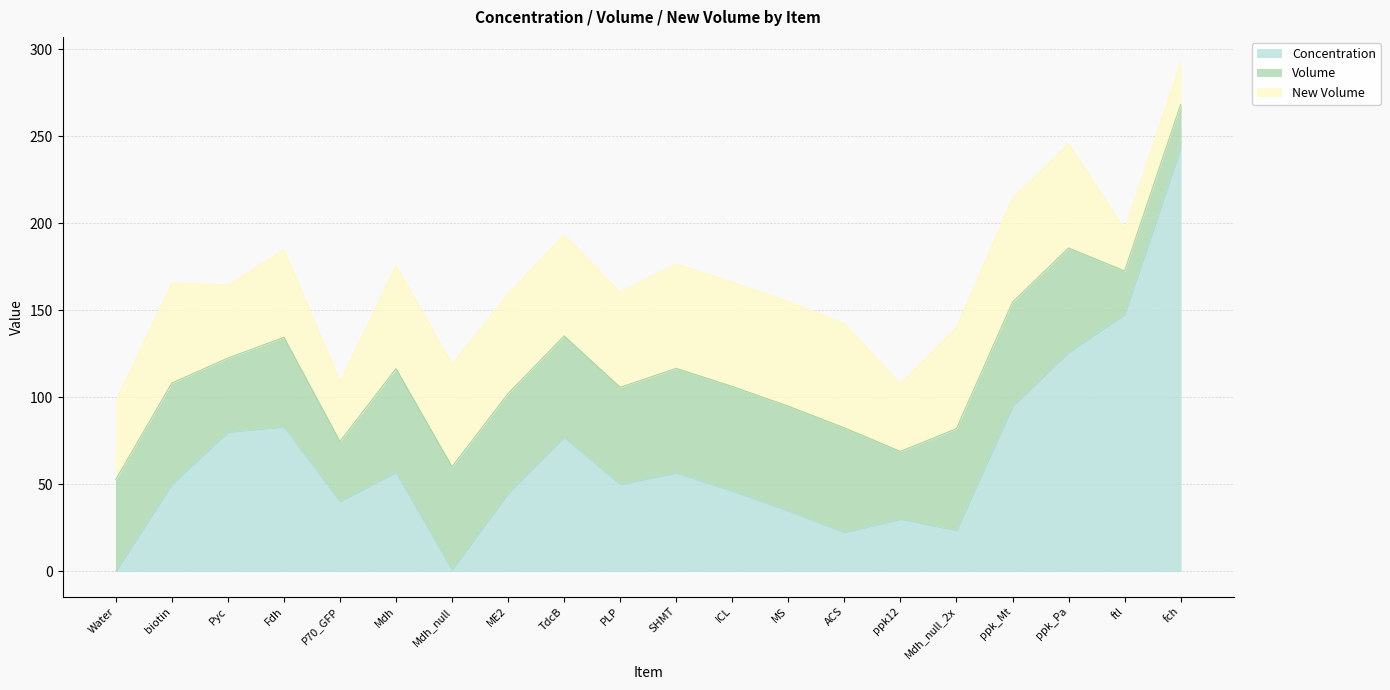

At which category does Concentration reach its first local valley?

P70_GFP